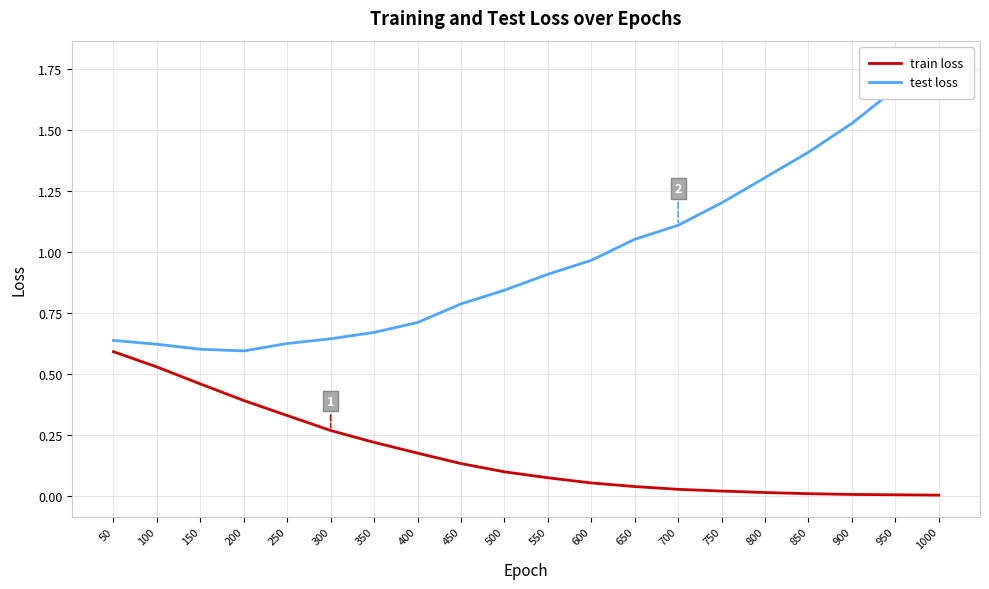

True or false: test loss and train loss intersect in this chart.

False